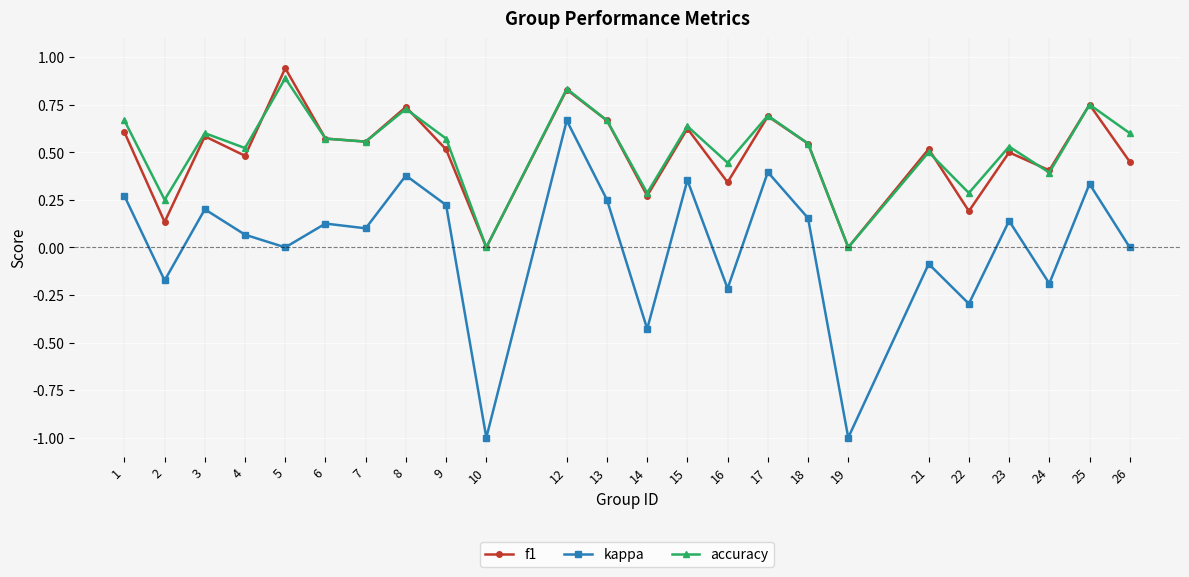

At which category does f1 reach its first local valley?

2